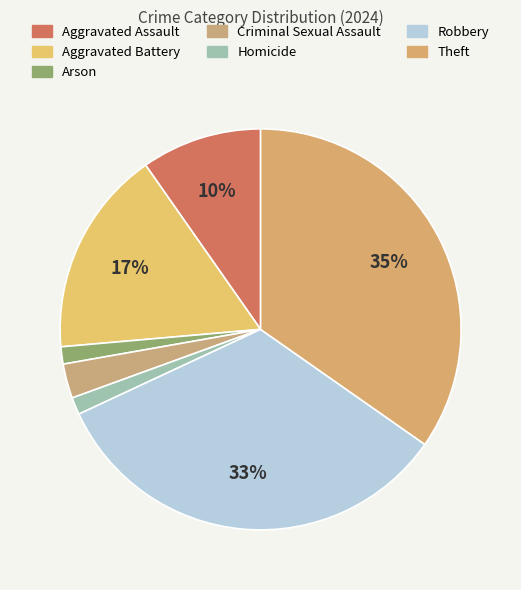

What percentage is the Aggravated Battery slice, to the nearest percent?

17%